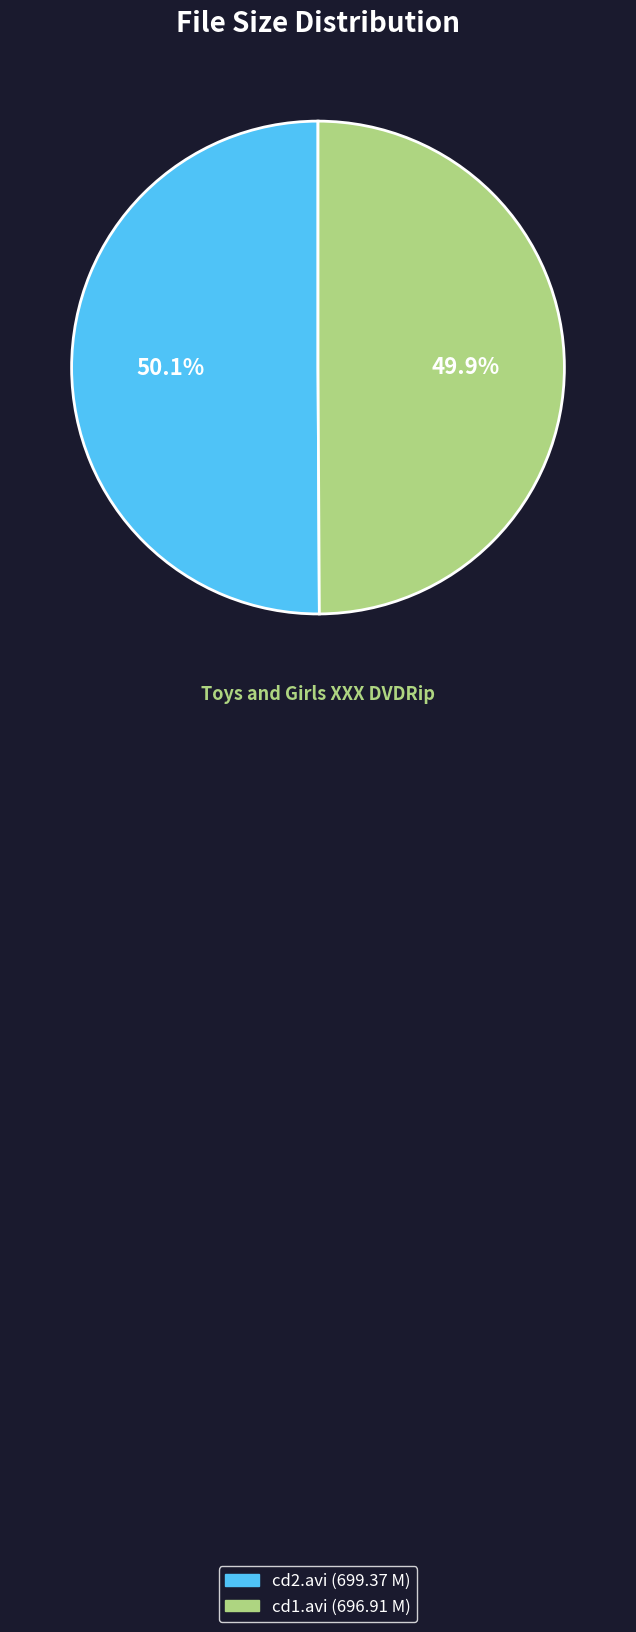

What is the total percentage of cd1.avi and cd2.avi?

100.0%